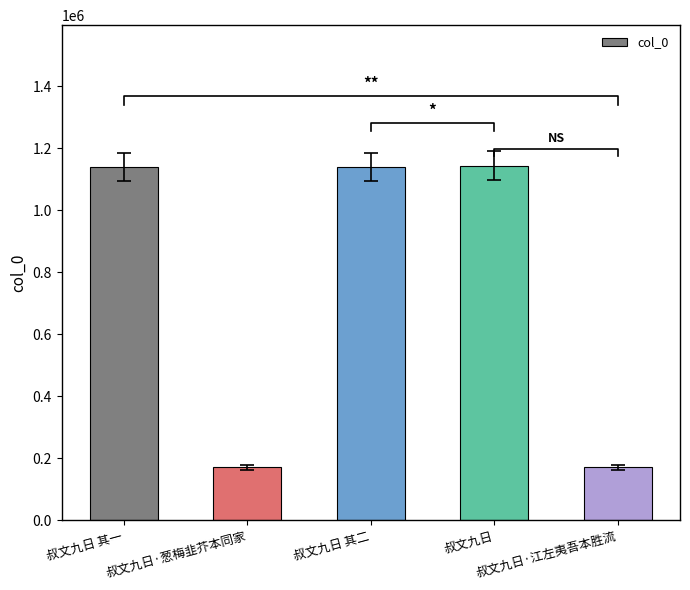

The value at 叔文九日·江左夷吾本胜流 is 170606. True or false?

True